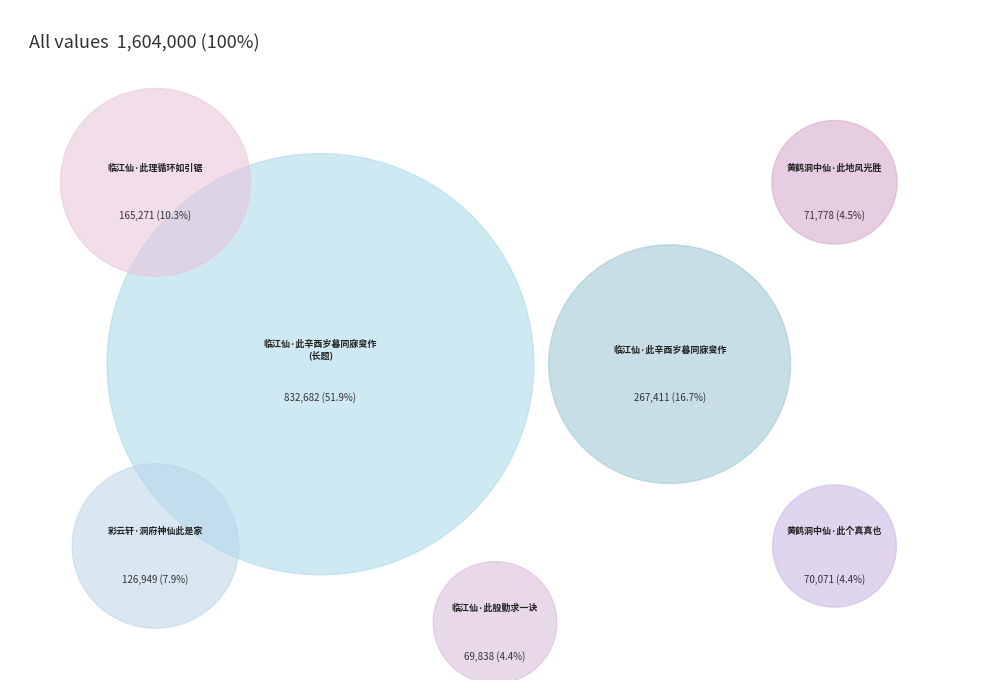

Rank the categories by value from highest to lowest.

临江仙 此辛酉岁暮同寐叟作，叟目为调高意远者也。稿佚不复省，慈护世讲检叟遗箧得之, 临江仙·此辛酉岁暮同寐叟作, 临江仙·此理循环如引锯, 彩云轩·洞府神仙此是家, 黄鹤洞中仙·此地风光胜, 黄鹤洞中仙·此个真真也, 临江仙·此殷勤求一诀